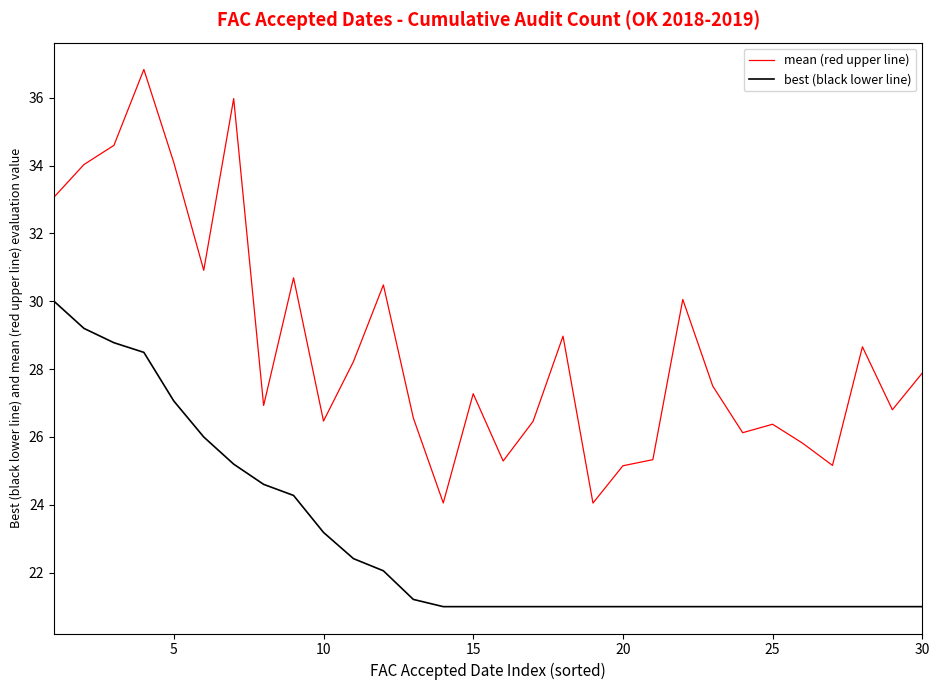

Which series has the largest total across all categories?

mean (red upper line)